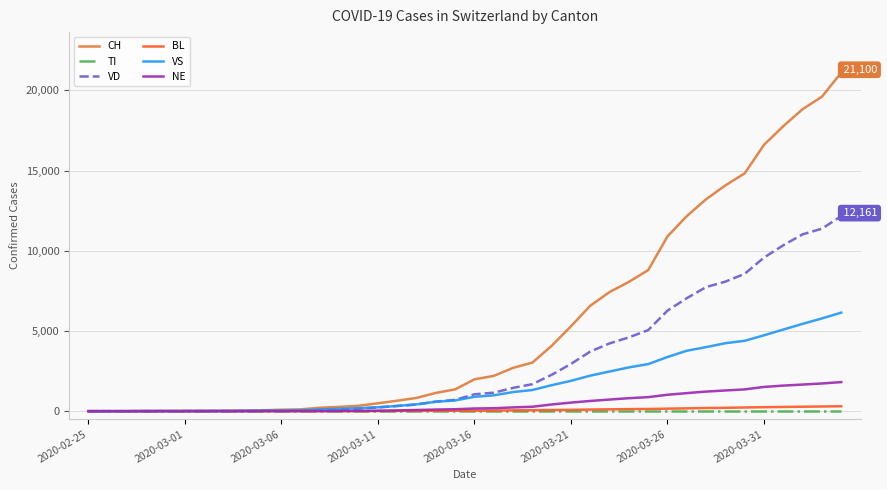

Which series has the widest spread of values?

CH